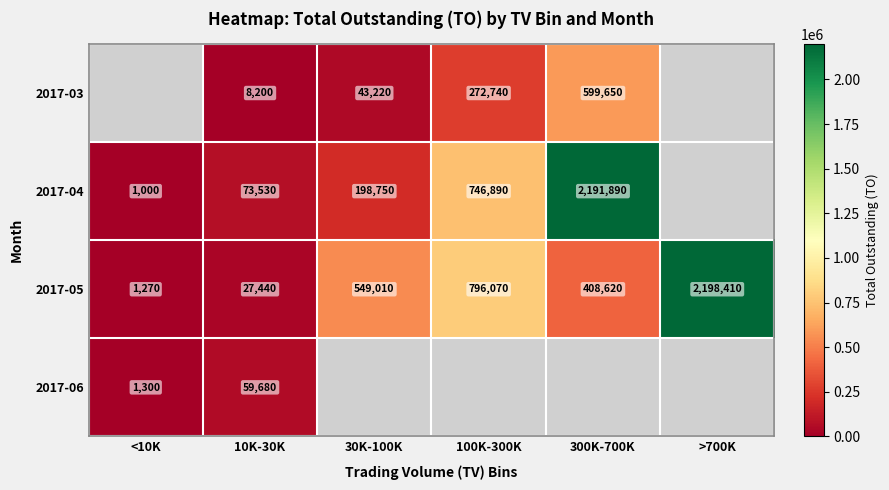

What is the spread (max minus min) of values at 10K-30K?

65330